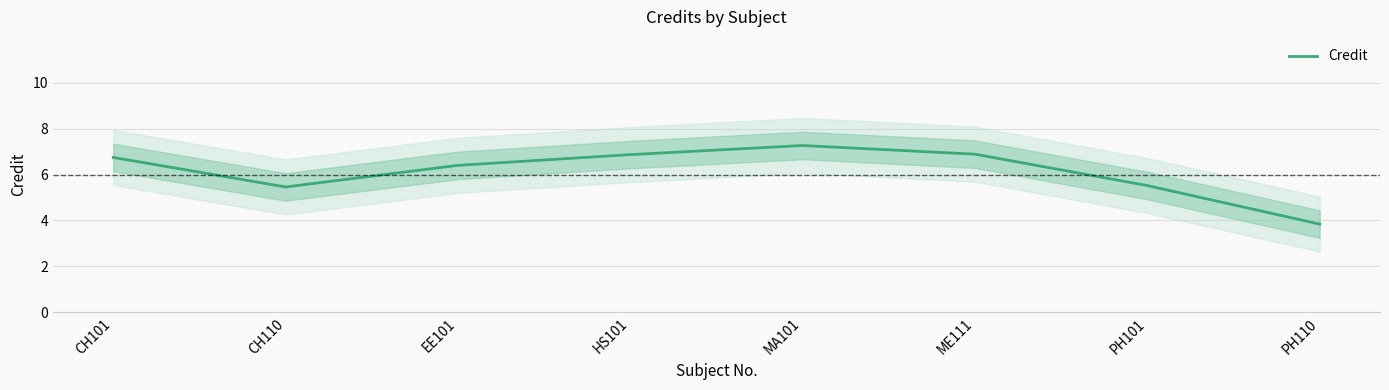

Which has a higher value, HS101 or PH110?

HS101